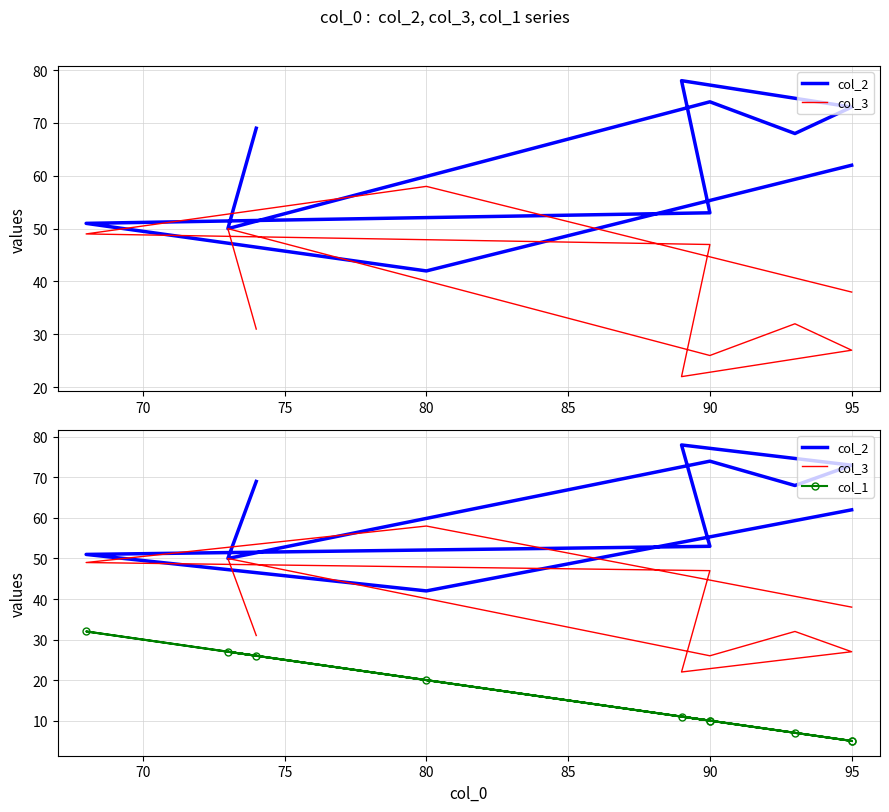

True or false: col_3 and col_1 intersect in this chart.

False